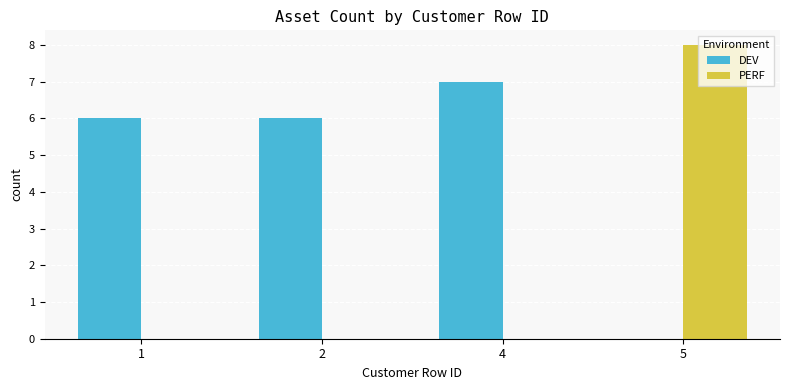

What is the maximum value shown in the chart?

8